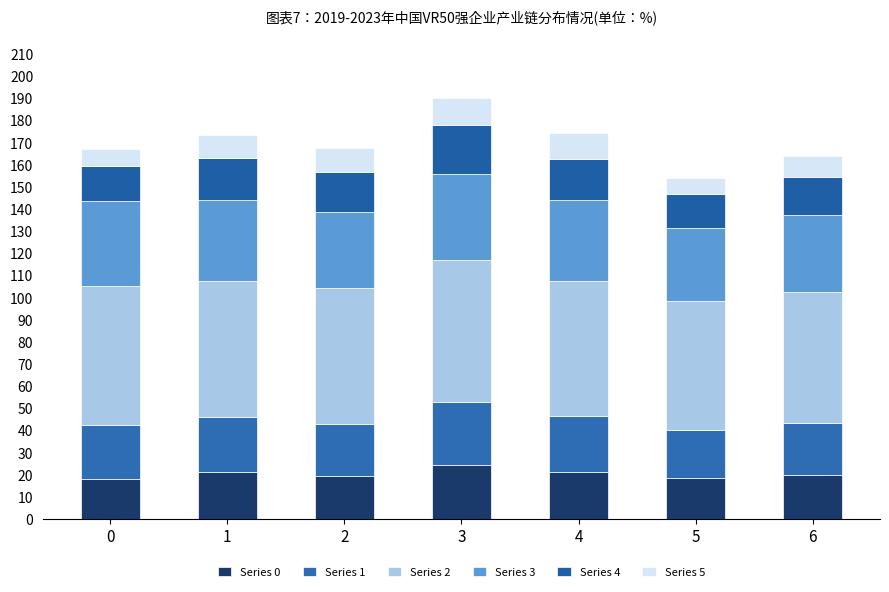

Does the chart contain any negative values?

No